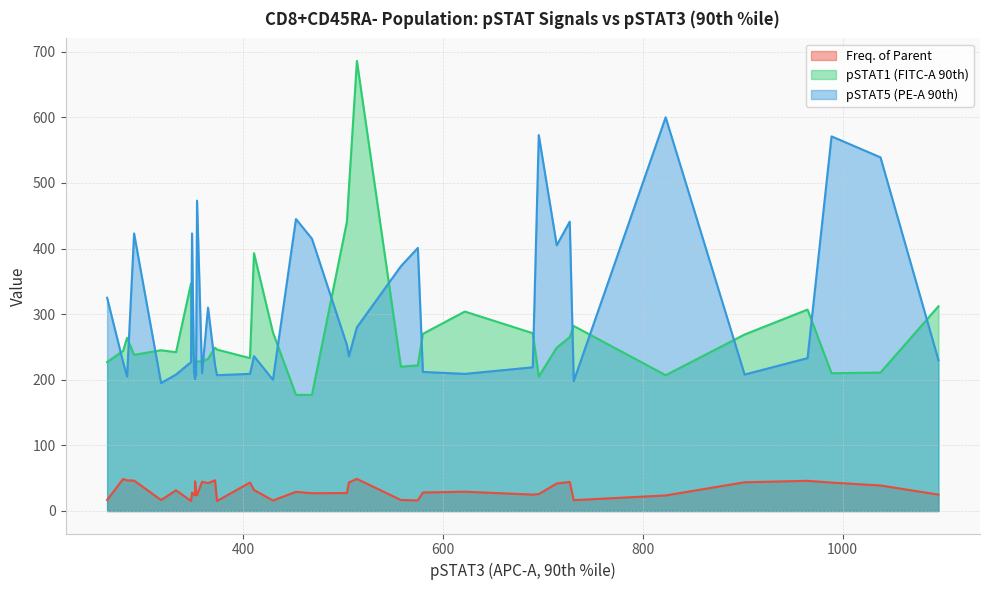

Rank the series at 19 from lowest to highest value.

Freq. of Parent, pSTAT1 (FITC-A 90th), pSTAT5 (PE-A 90th)